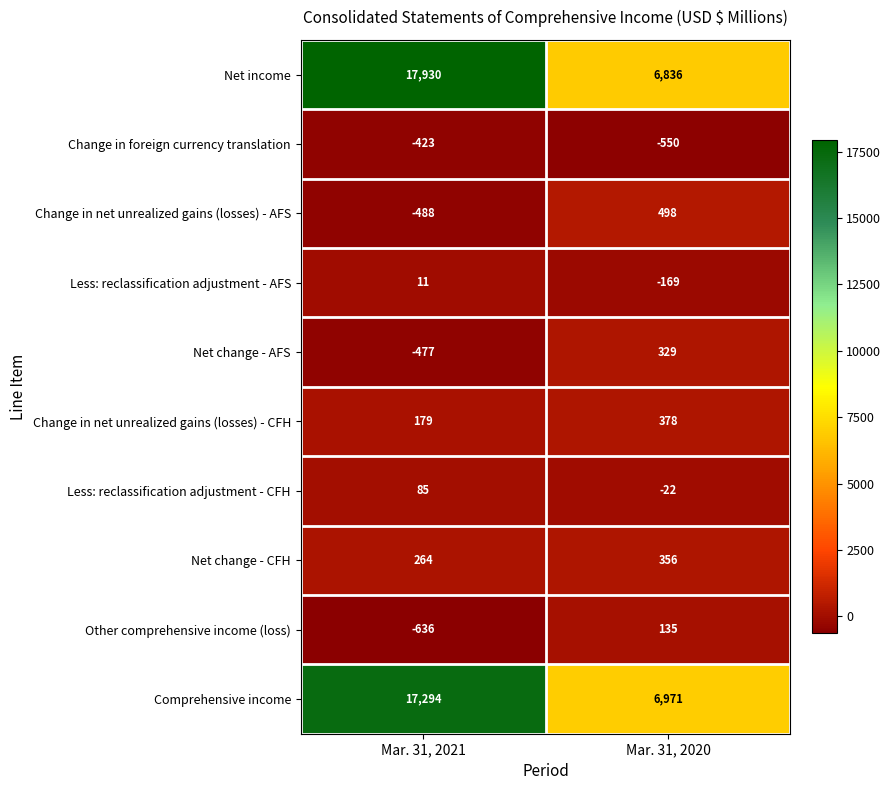

Reading right to left, extract all data points from this chart.

Net income: 6836	17930
Change in foreign currency translation: -550	-423
Change in net unrealized gains (losses) - AFS: 498	-488
Less: reclassification adjustment - AFS: -169	11
Net change - AFS: 329	-477
Change in net unrealized gains (losses) - CFH: 378	179
Less: reclassification adjustment - CFH: -22	85
Net change - CFH: 356	264
Other comprehensive income (loss): 135	-636
Comprehensive income: 6971	17294